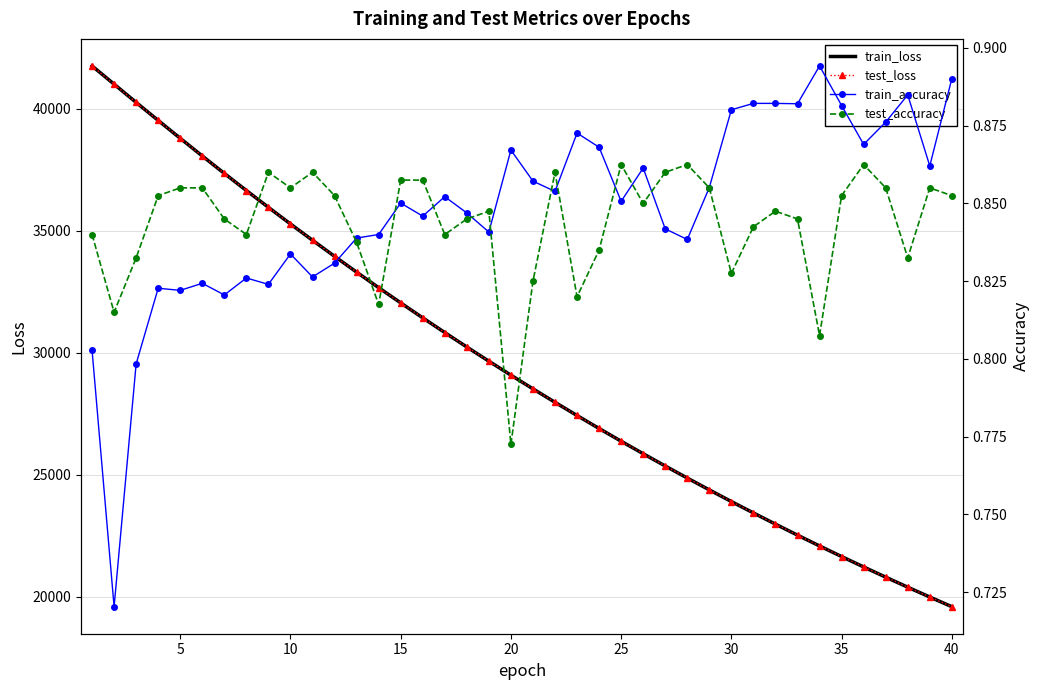

Reading left to right, list all the values displayed in this chart.

train_loss: 41745.0	40997.7	40250.5	39512.7	38781.0	38057.3	37344.1	36642.4	35954.0	35273.4	34606.0	33948.0	33300.7	32665.0	32041.7	31429.0	30826.2	30234.3	29653.6	29081.7	28520.9	27970.4	27429.4	26897.9	26376.8	25864.5	25362.0	24868.5	24383.1	23906.4	23439.2	22980.5	22530.2	22087.8	21654.0	21228.1	20809.6	20399.1	19996.3	19600.5
test_loss: 41742.5	40995.6	40249.7	39512.1	38780.8	38057.8	37344.6	36643.3	35954.8	35274.4	34607.1	33949.1	33302.2	32666.6	32043.1	31430.4	30827.7	30235.4	29654.9	29083.3	28522.4	27971.9	27430.8	26899.2	26378.1	25865.8	25363.3	24869.5	24384.4	23907.7	23440.4	22981.7	22531.5	22089.1	21655.4	21229.3	20810.8	20400.3	19997.4	19601.7
train_accuracy: 0.8	0.7	0.8	0.8	0.8	0.8	0.8	0.8	0.8	0.8	0.8	0.8	0.8	0.8	0.9	0.8	0.9	0.8	0.8	0.9	0.9	0.9	0.9	0.9	0.9	0.9	0.8	0.8	0.9	0.9	0.9	0.9	0.9	0.9	0.9	0.9	0.9	0.9	0.9	0.9
test_accuracy: 0.8	0.8	0.8	0.9	0.9	0.9	0.8	0.8	0.9	0.9	0.9	0.9	0.8	0.8	0.9	0.9	0.8	0.8	0.8	0.8	0.8	0.9	0.8	0.8	0.9	0.8	0.9	0.9	0.9	0.8	0.8	0.8	0.8	0.8	0.9	0.9	0.9	0.8	0.9	0.9